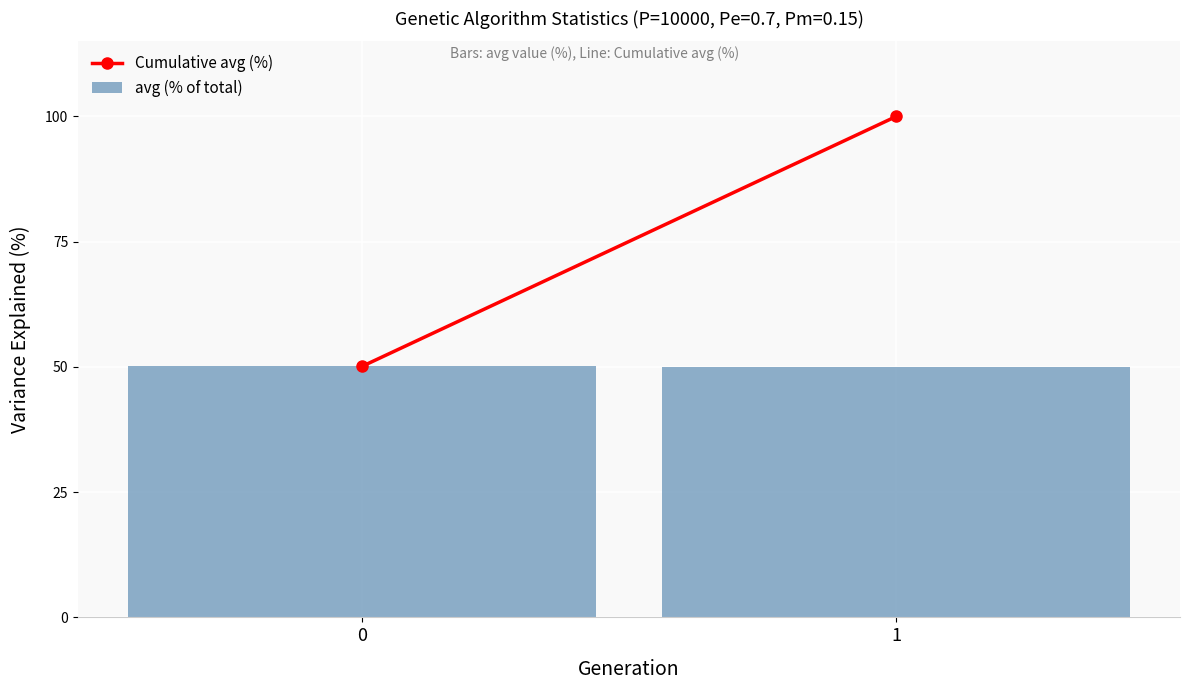

What is the sum of all values?

100.0